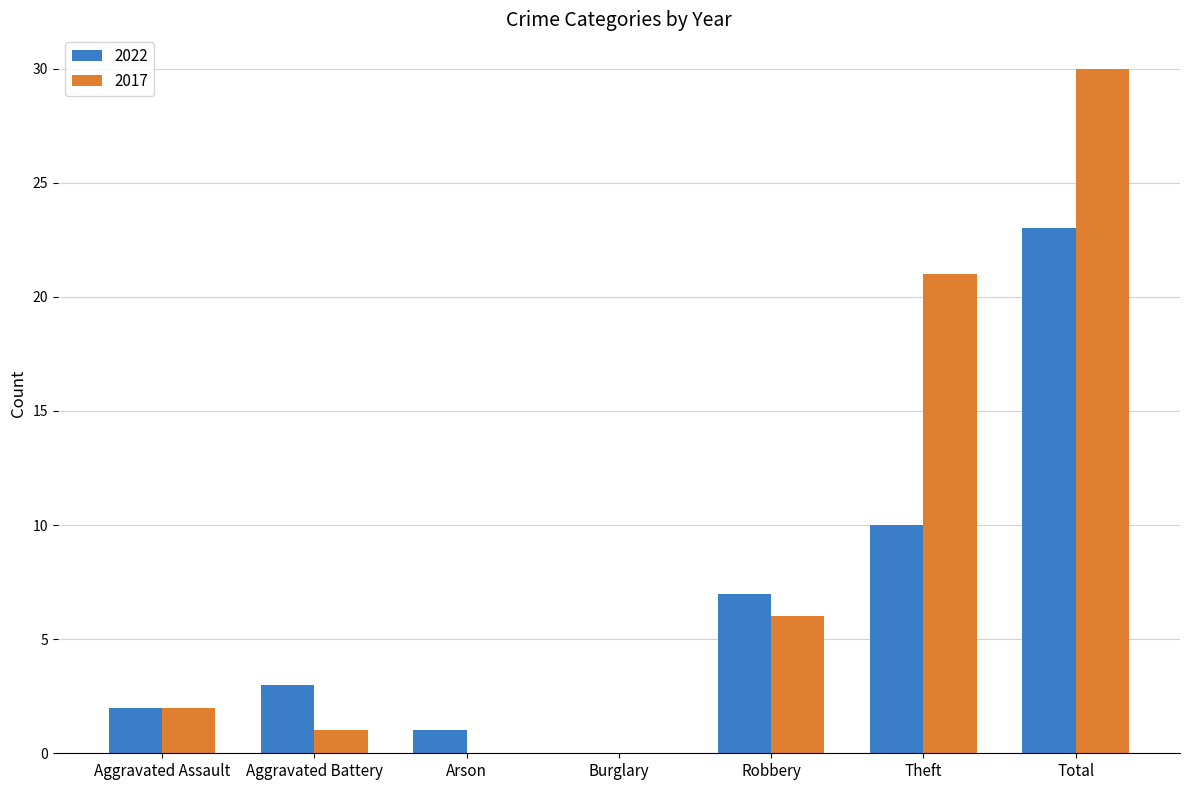

What is the sum of all 2017 values?

60